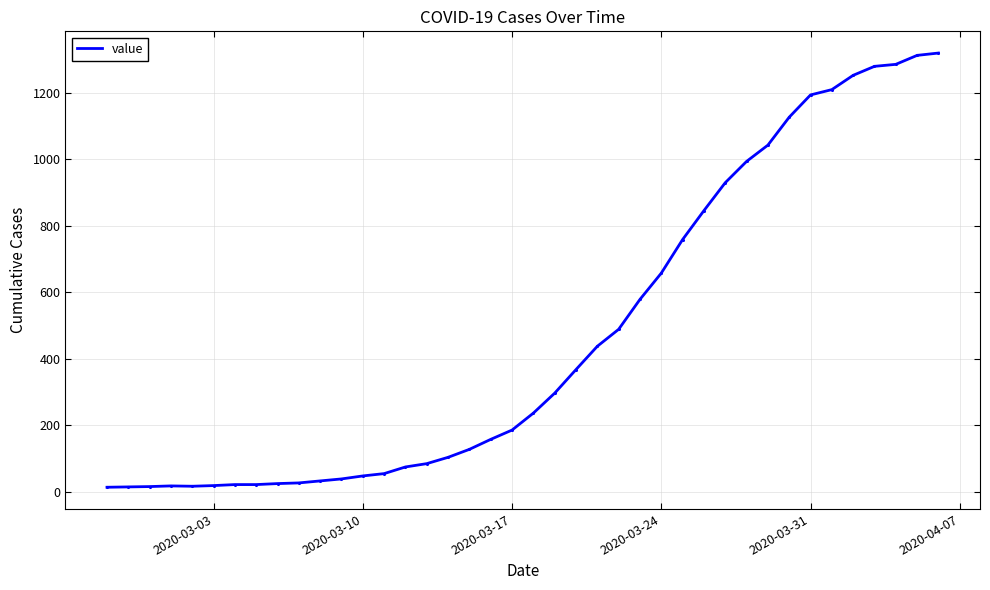

What is the greatest value displayed?

1319